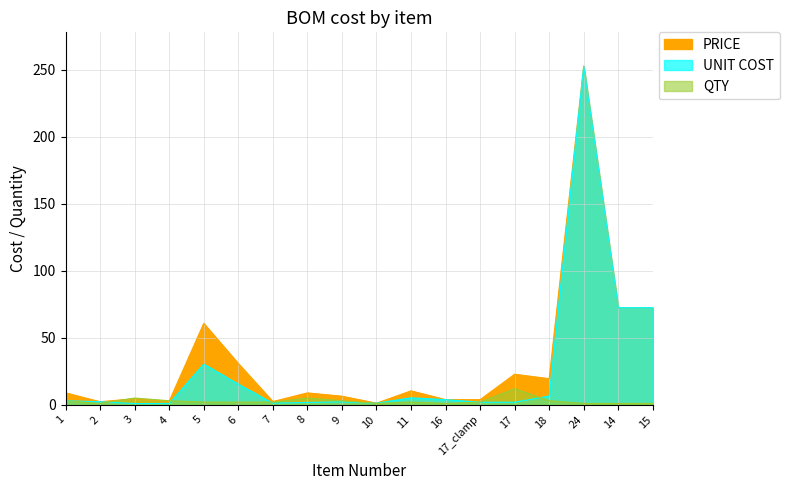

Reading left to right, extract all data points from this chart.

PRICE: 8.9	2.2	4.5	2.6	60.7	30.8	2.4	8.8	6.4	1.2	10.4	3.8	3.8	22.8	19.5	252.8	72.5	72.5
UNIT COST: 3.0	2.2	0.9	0.9	30.4	15.4	1.2	1.8	2.1	1.2	5.2	3.8	1.9	1.9	6.5	252.8	72.5	72.5
QTY: 3.0	1.0	5.0	3.0	2.0	2.0	2.0	5.0	3.0	1.0	2.0	1.0	2.0	12.0	3.0	1.0	1.0	1.0